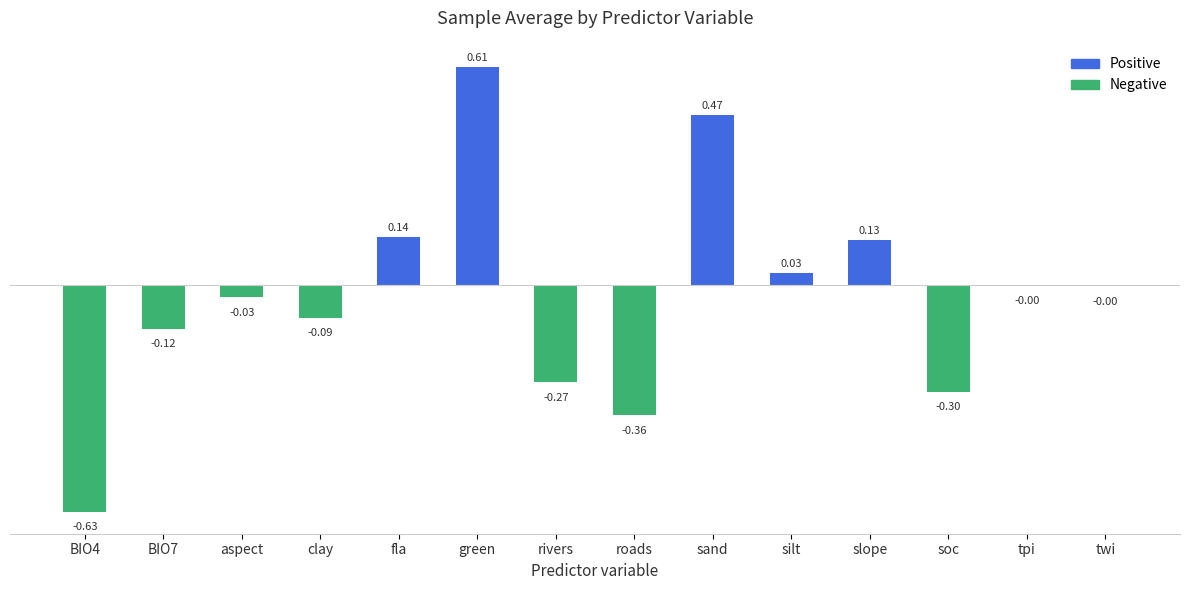

How many values exceed 0?

5